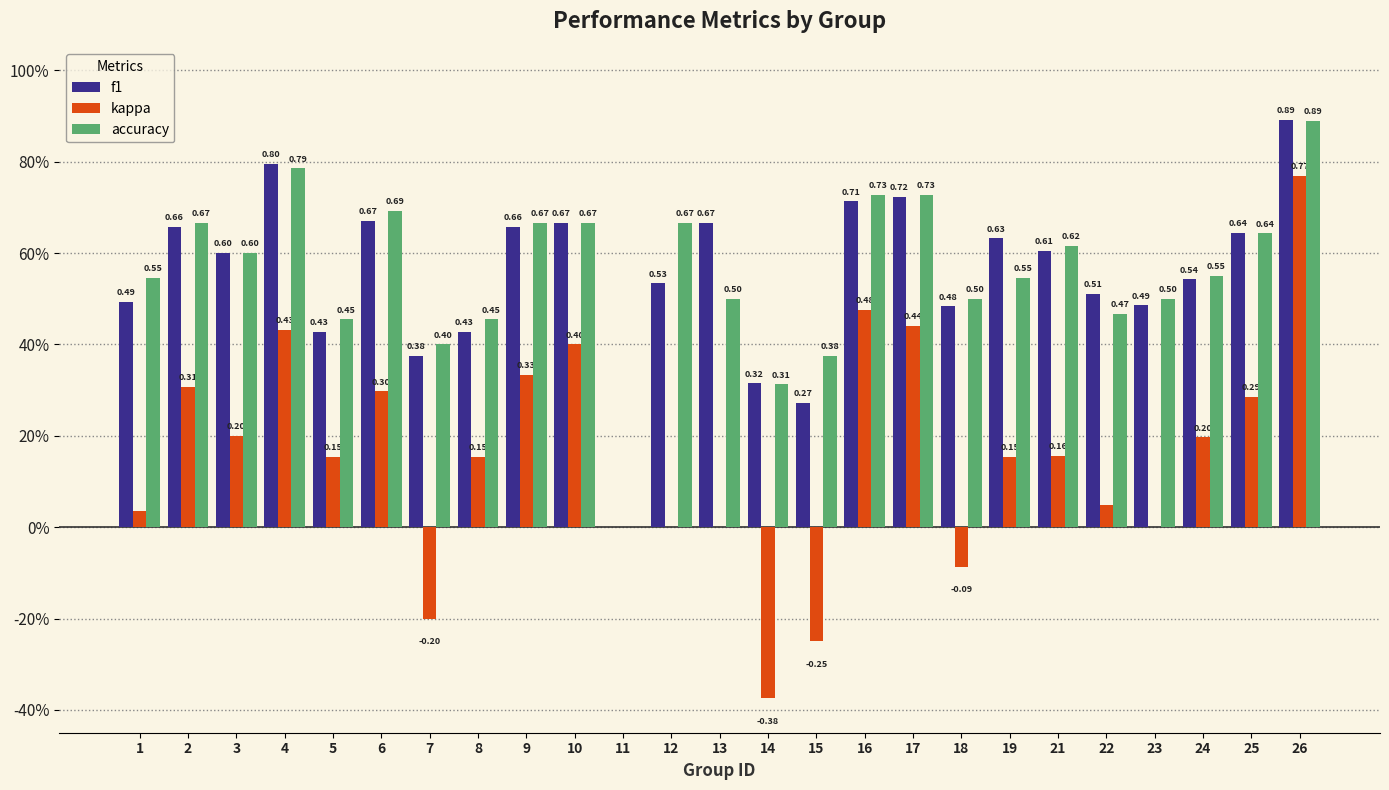

Are the bars grouped side by side (vs. stacked)?

Yes